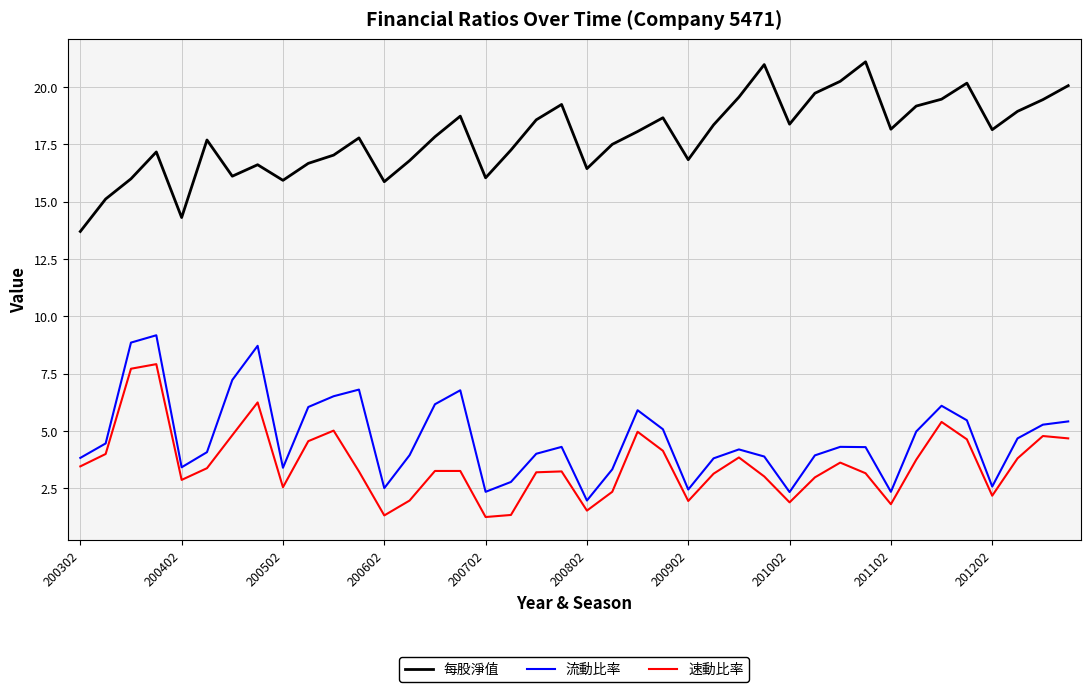

Rank the series by their maximum value, from highest to lowest.

每股淨值, 流動比率, 速動比率